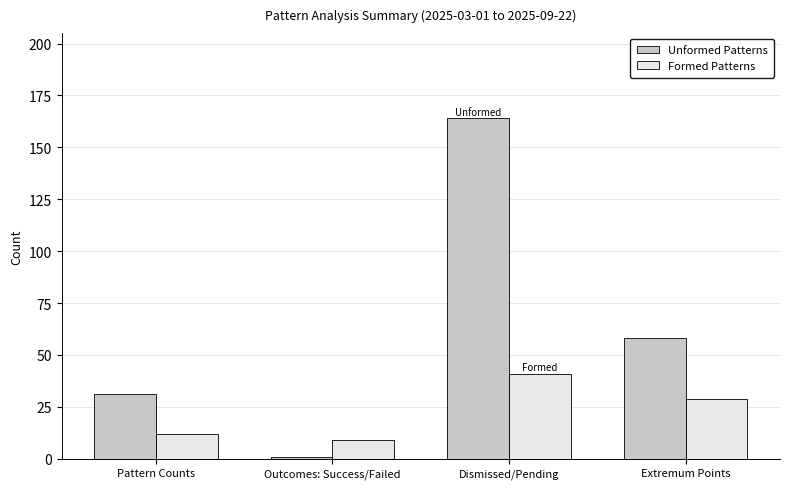

Count the Unformed Patterns values in the range 31 to 164.

3